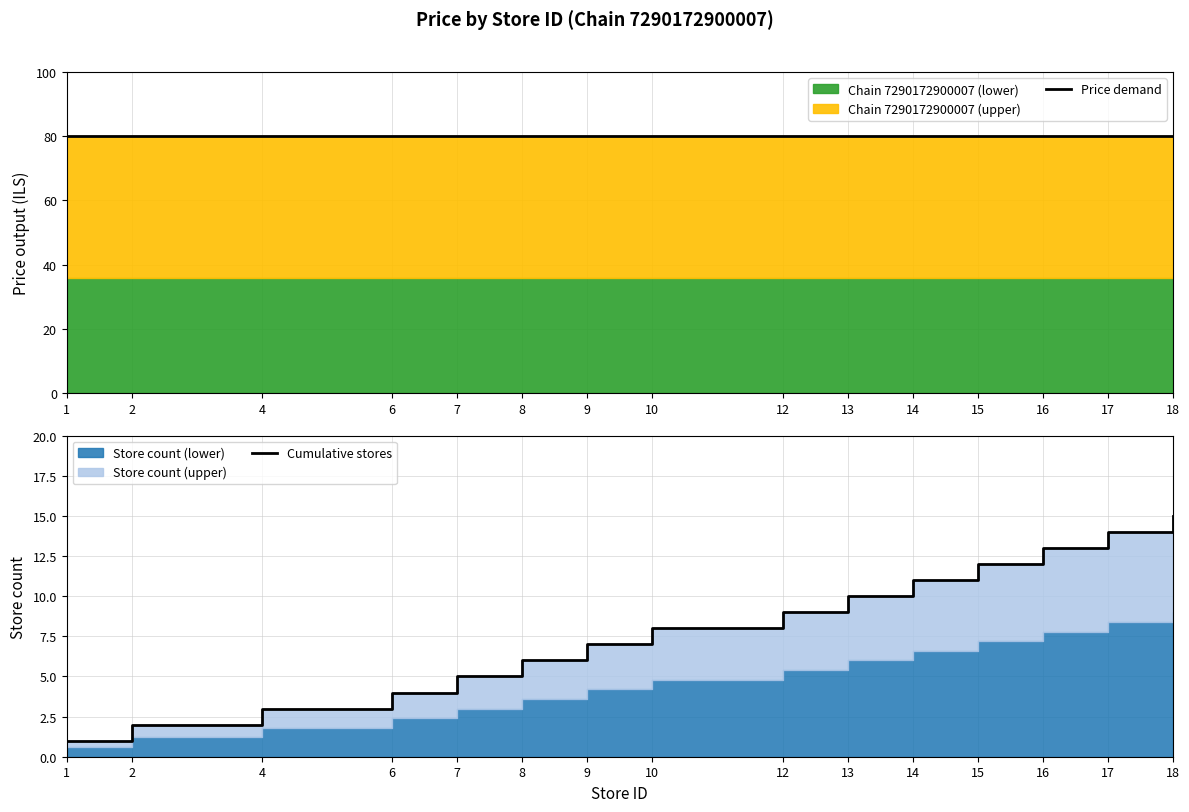

Where does the Cumulative stores series first go above 8?

12